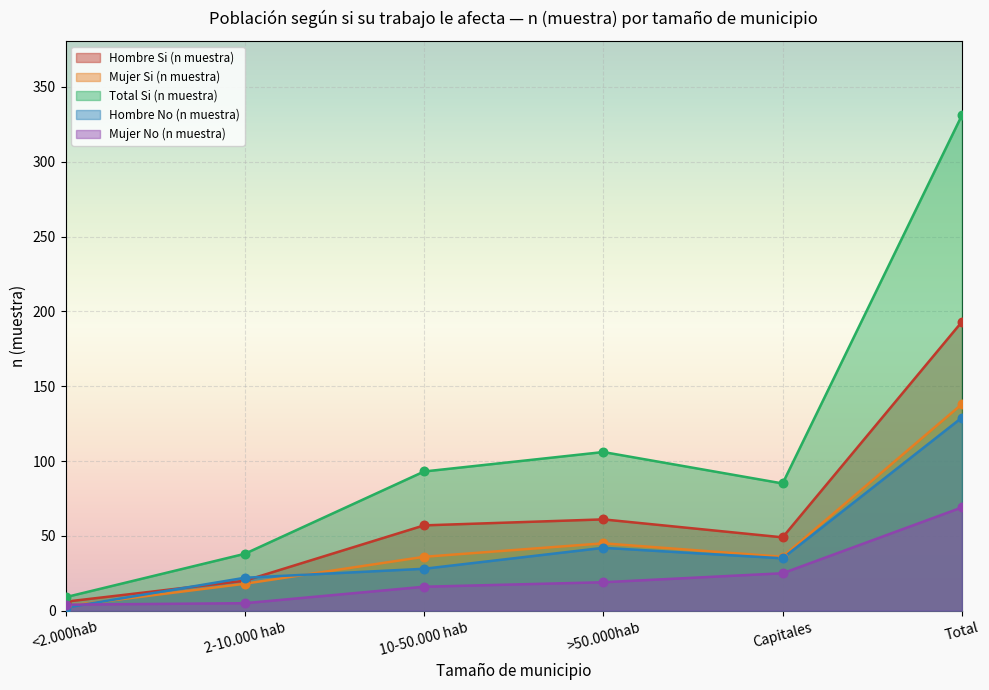

Is the value of Total Si (n muestra) at 10-50.000 hab greater than the value of Mujer No (n muestra) at >50.000hab?

Yes